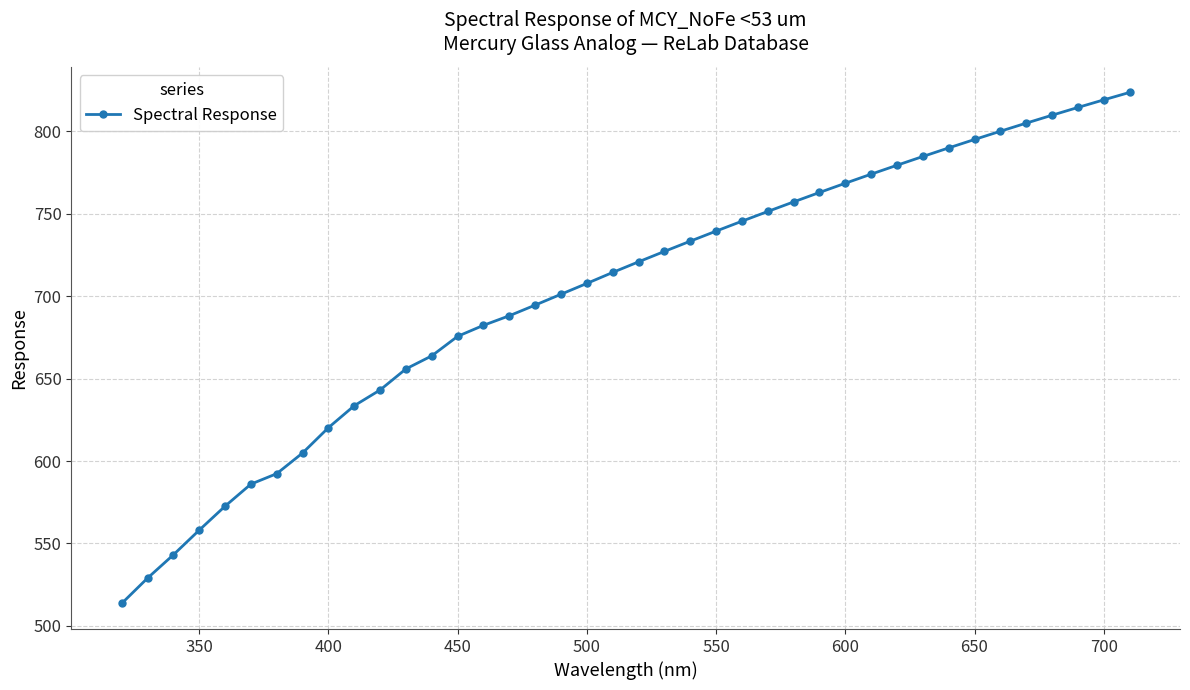

What is the minimum value shown in the chart?

513.6